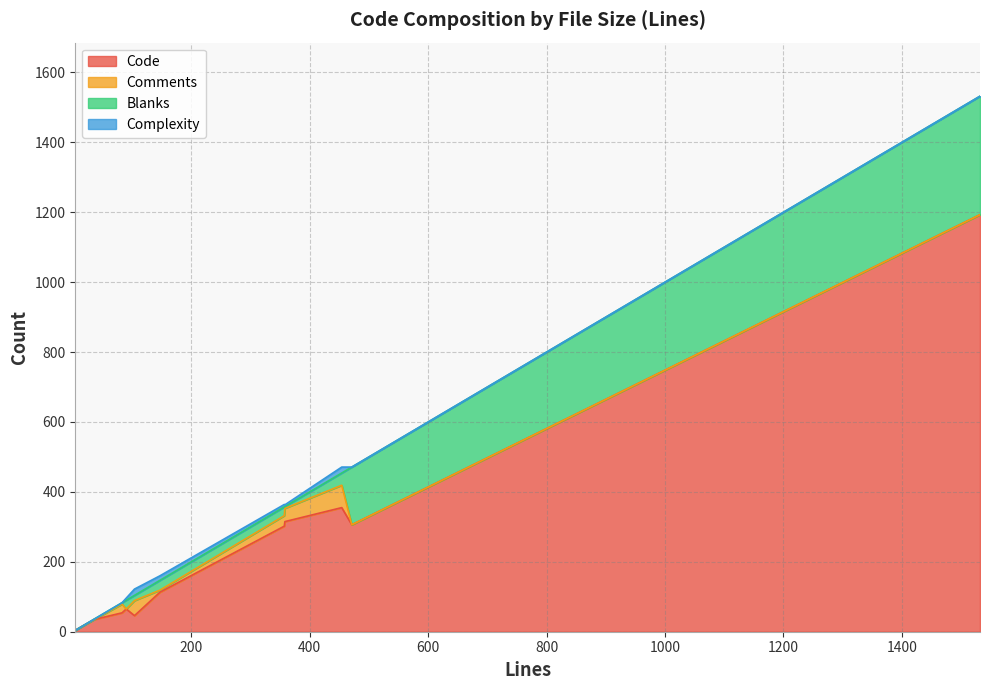

At how many categories does at least one series exceed 18?

10